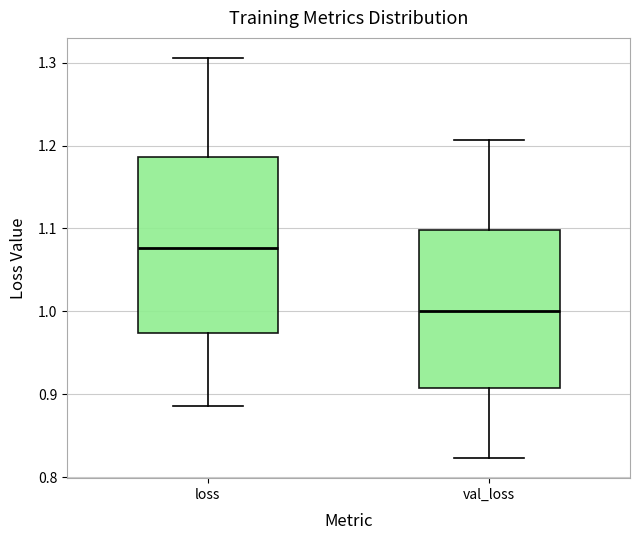

Reading left to right, read every box against the y-axis: the position of its median line, the range the box covers, and the ends of its whiskers. The values are not printed on the chart, so give them approximately, as read against the axis.

loss: median 1.08, box 0.97 to 1.19, whiskers 0.89 to 1.31
val_loss: median 1.00, box 0.91 to 1.10, whiskers 0.82 to 1.21